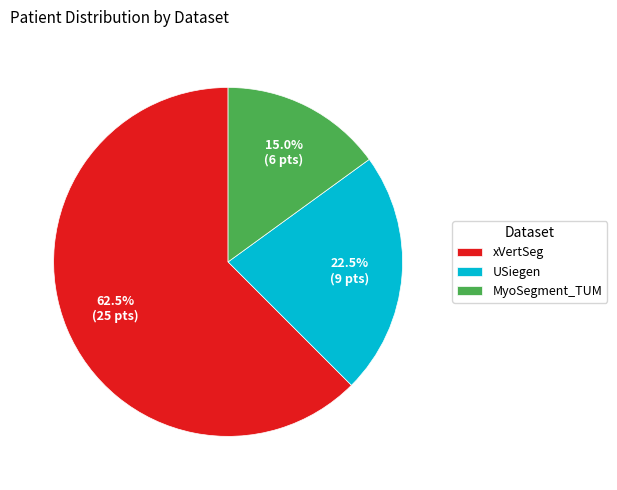

What is the largest slice in the pie chart?

xVertSeg